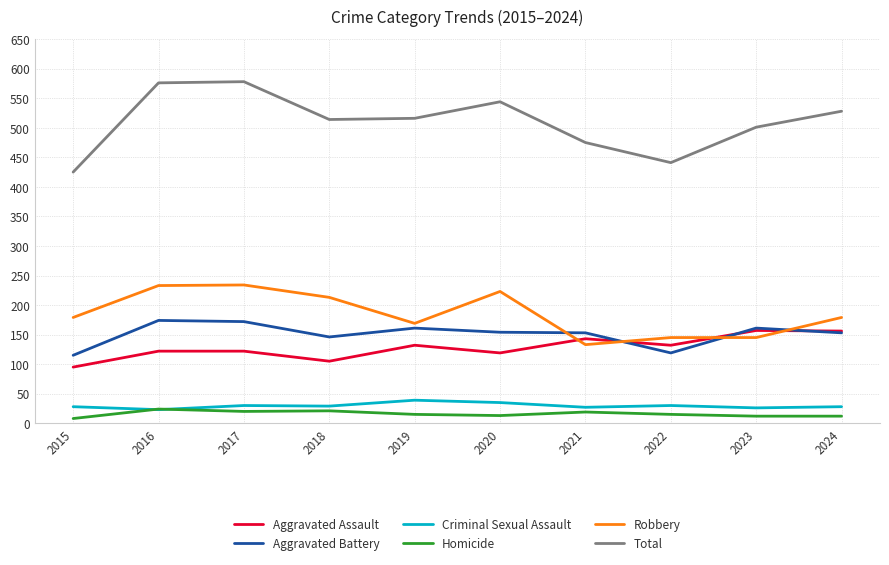

Is it true that Total equals 516 at 2019?

True